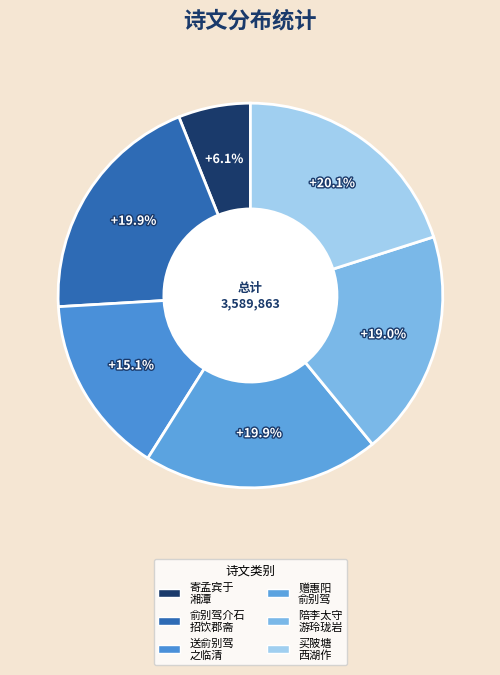

Rank the categories by value from highest to lowest.

买陂塘  奉陪王太守、俞别驾、佟大令雨泛西湖作，起句同用张翥, 赠惠阳俞别驾, 俞别驾介石招饮郡斋, 陪李太守俞别驾游玲珑岩, 送俞别驾尧咨之临清, 寄孟宾于·幼携书俞别湘潭